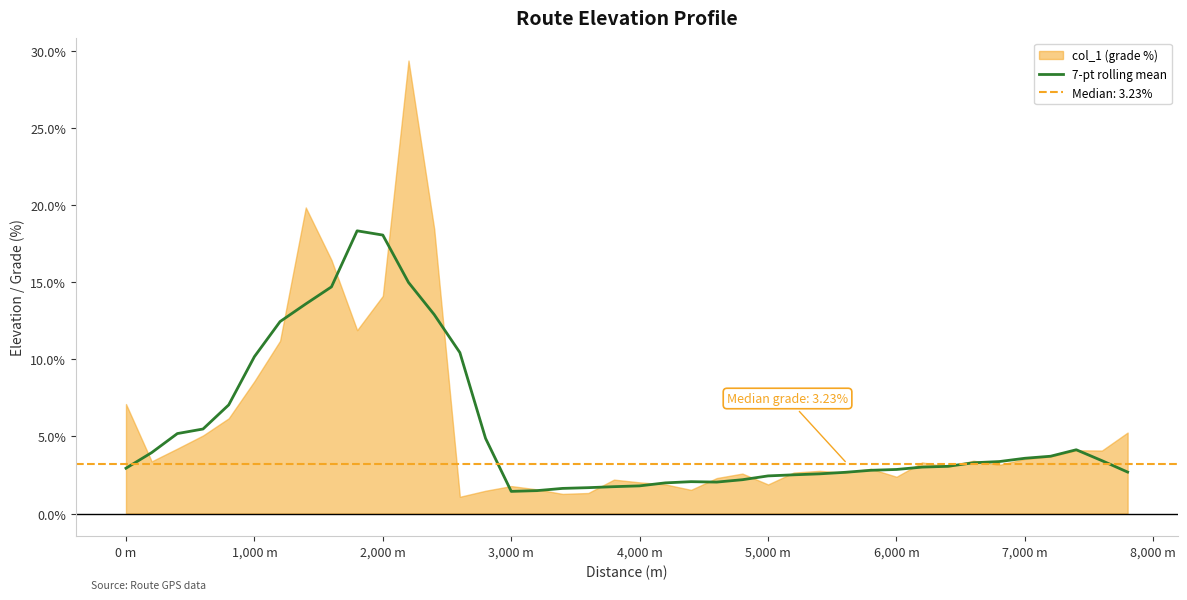

What is the lowest value of the 7-pt rolling mean series?

1.4